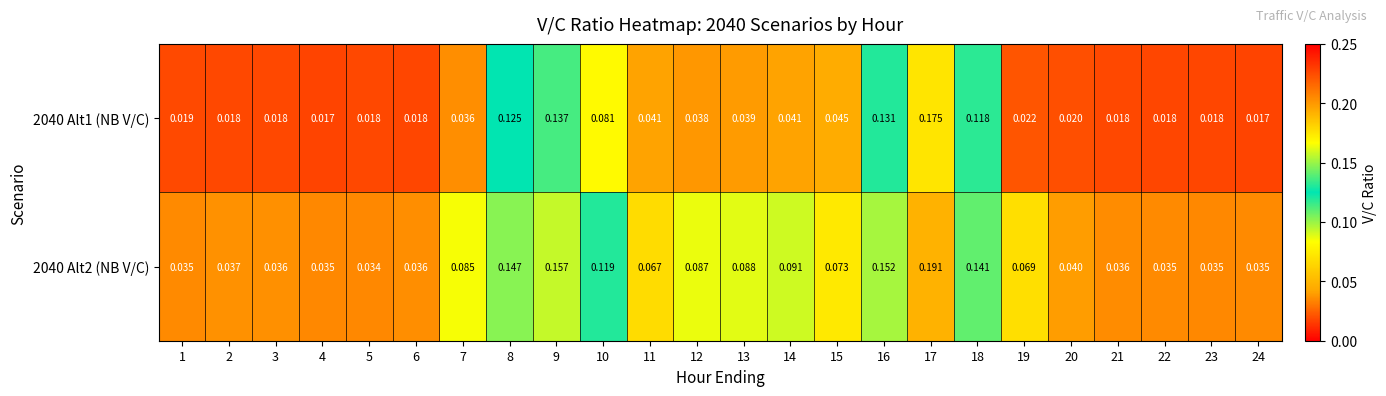

Is the value of 2040 Alt2 (NB V/C) at 1 greater than the value of 2040 Alt1 (NB V/C) at 23?

Yes